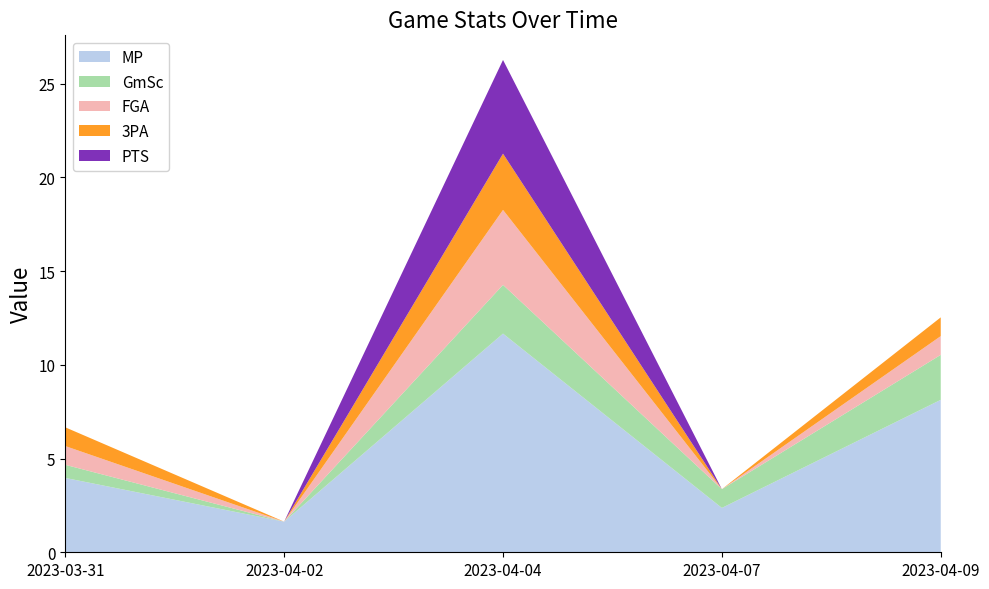

Reading left to right, transcribe all the data shown in this chart.

MP: 4.0	1.6	11.7	2.4	8.1
GmSc: 0.7	0.0	2.6	1.0	2.4
FGA: 1.0	0.0	4.0	0.0	1.0
3PA: 1.0	0.0	3.0	0.0	1.0
PTS: 0.0	0.0	5.0	0.0	0.0